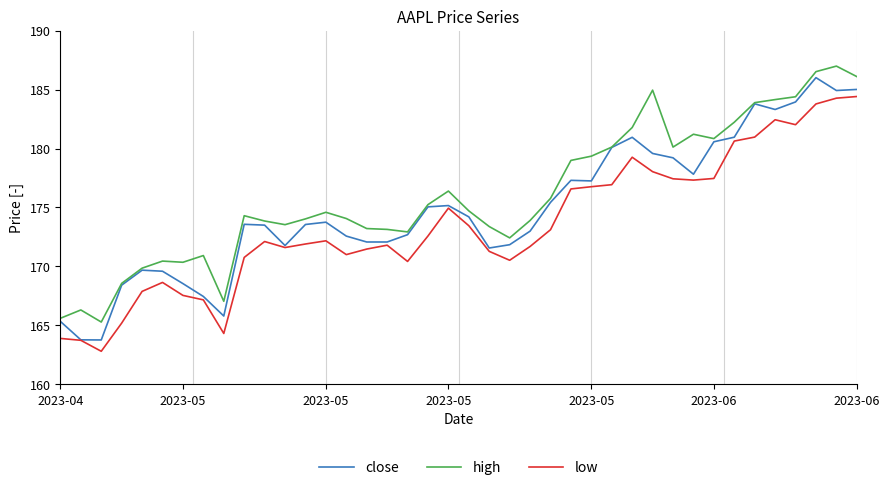

What is the maximum value shown in the chart?

187.0